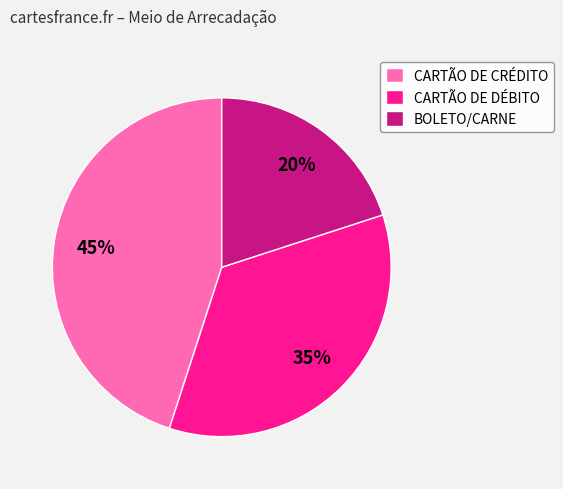

Which slice is the largest?

CARTÃO DE CRÉDITO